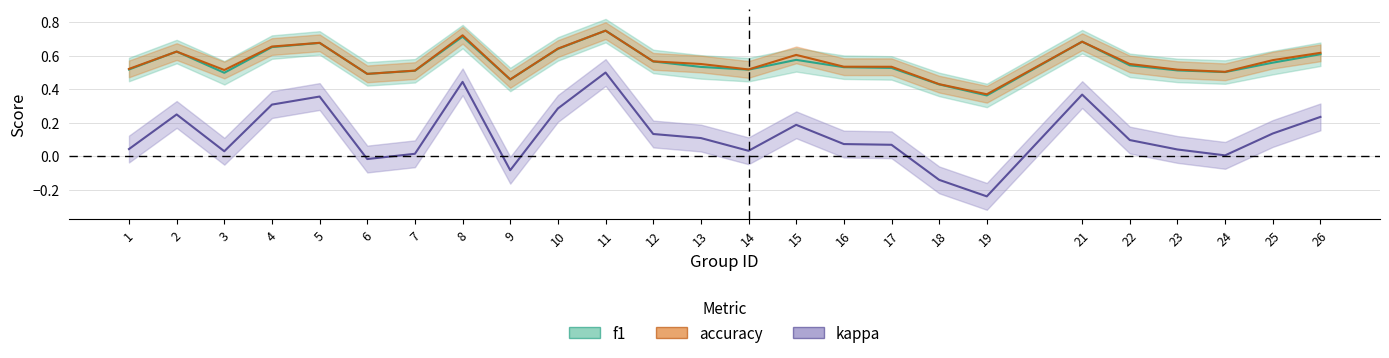

What is the maximum value for kappa?

0.5